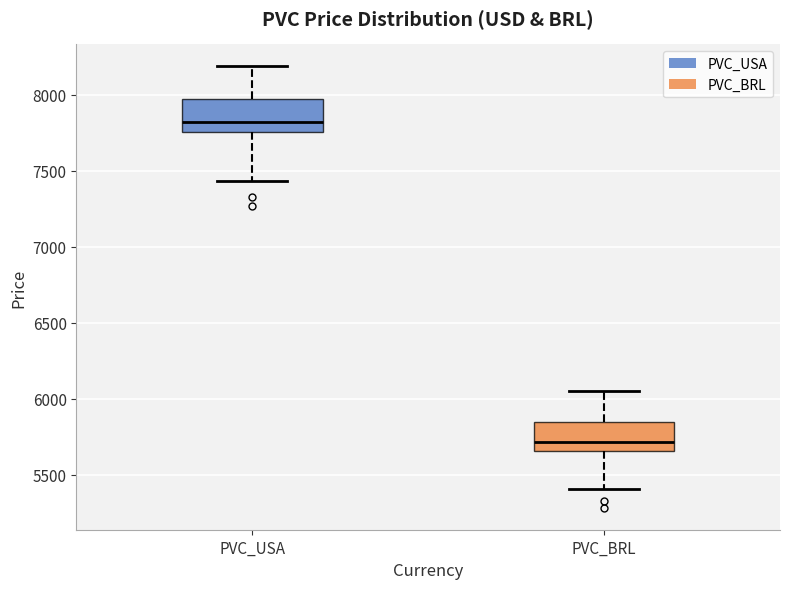

Which box has the highest median line?

PVC_USA